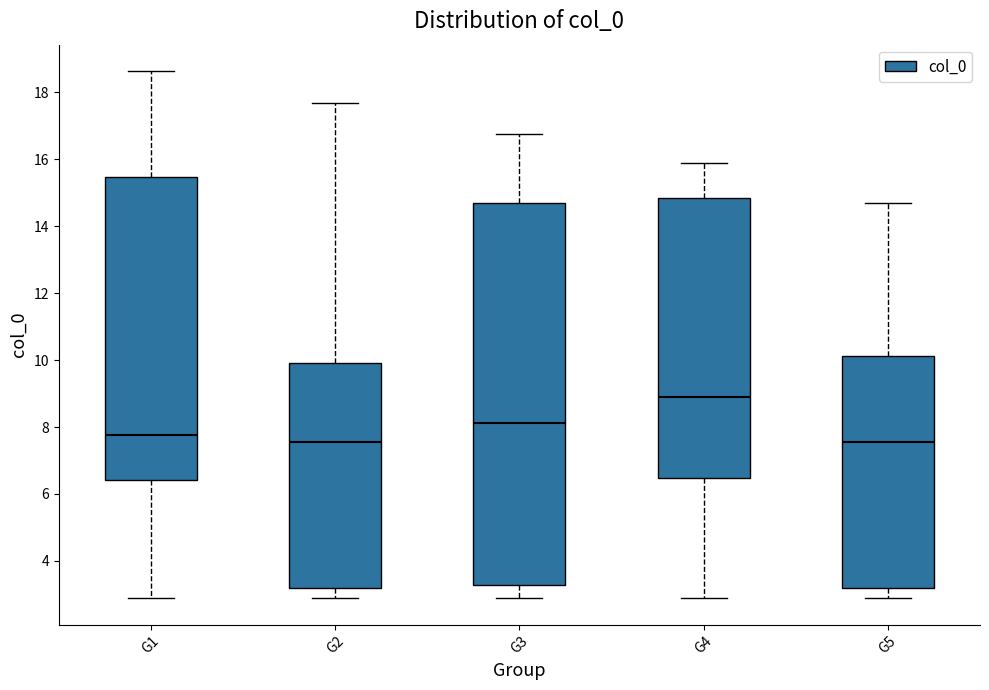

Comparing the boxes themselves (not the whiskers), which one is the tallest?

G3